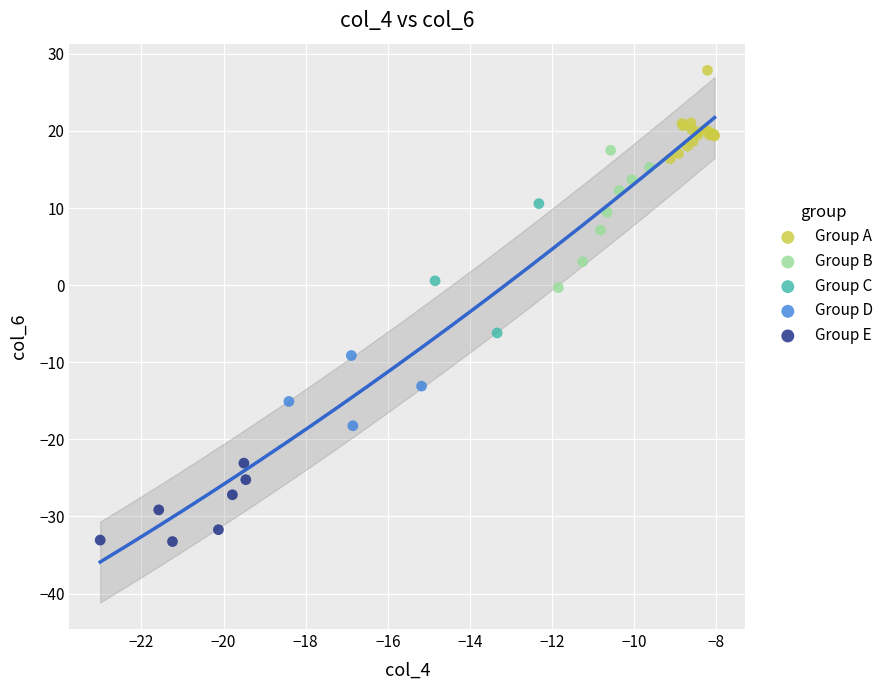

Which series has the widest spread of Y values?

Group B